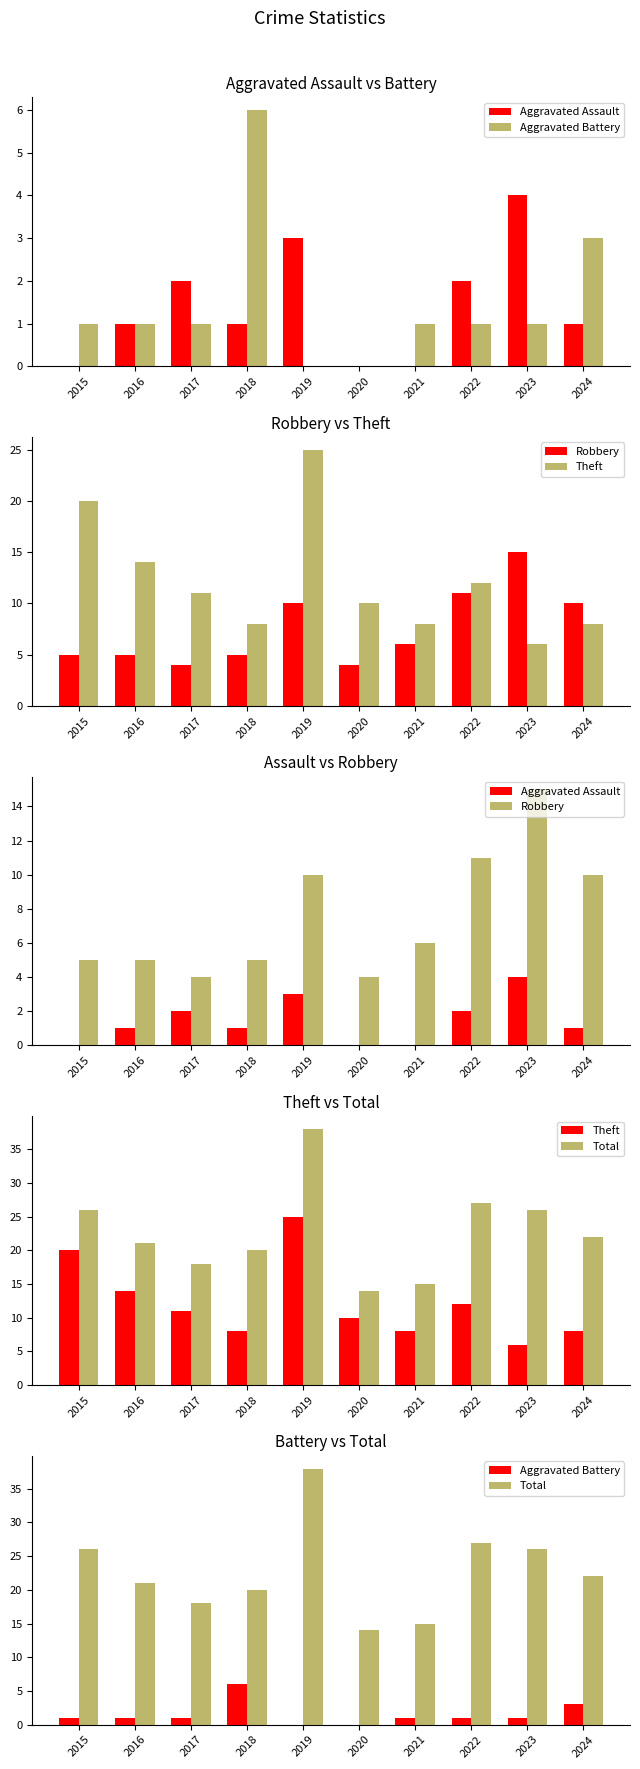

What are all the series names shown in the legend?

Aggravated Assault, Aggravated Battery, Robbery, Theft, Total